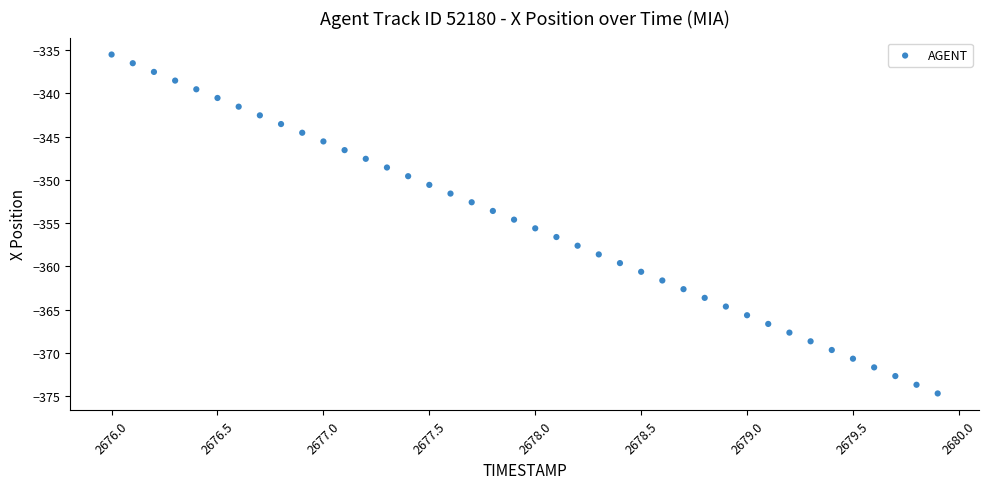

What is the range of X values (max minus min)?

3.9